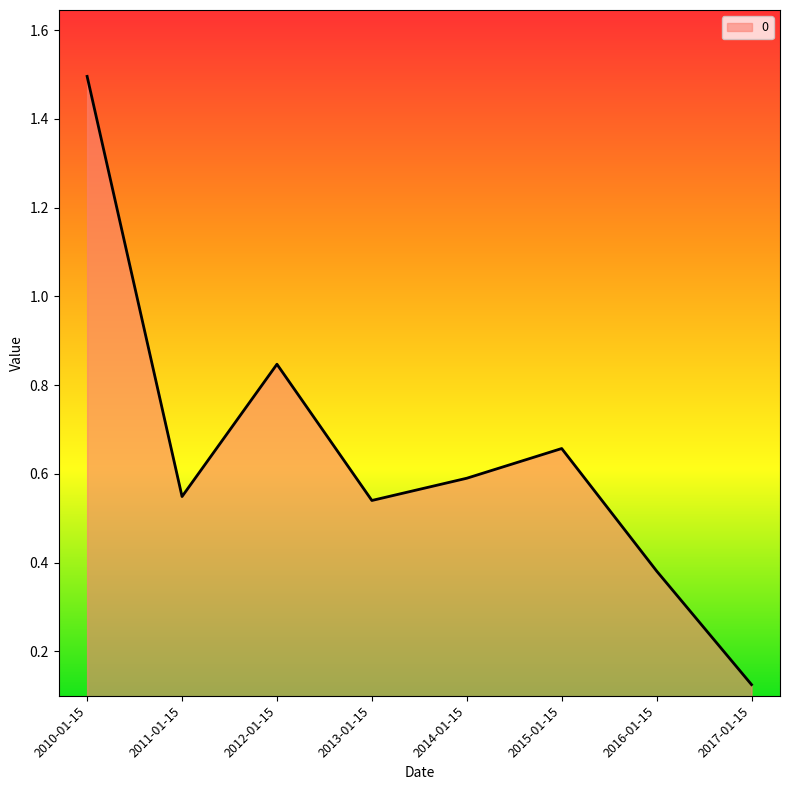

Which has a higher value, 2015-01-15 or 2012-01-15?

2012-01-15